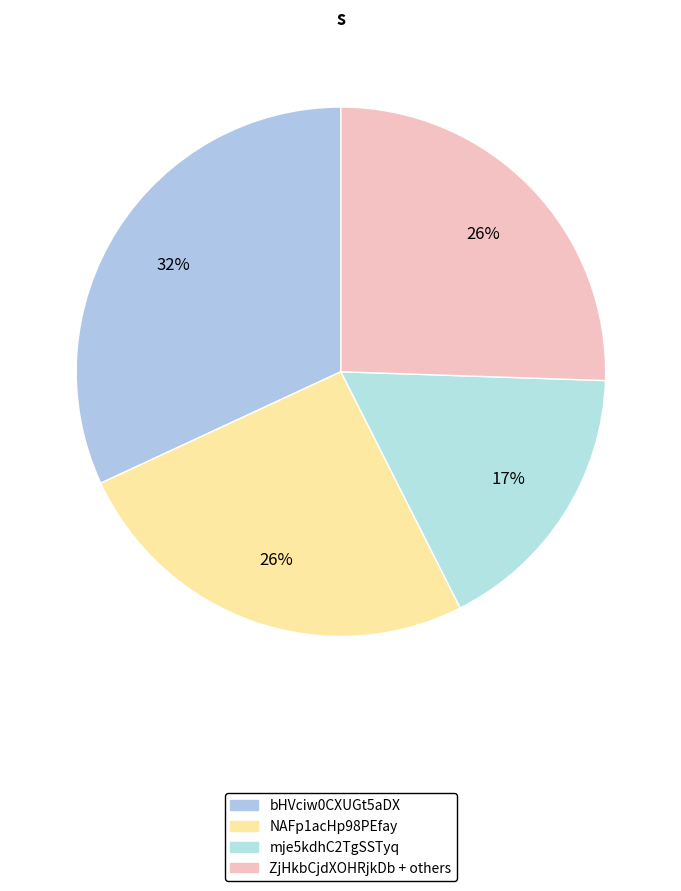

How many segments does this pie chart have?

4